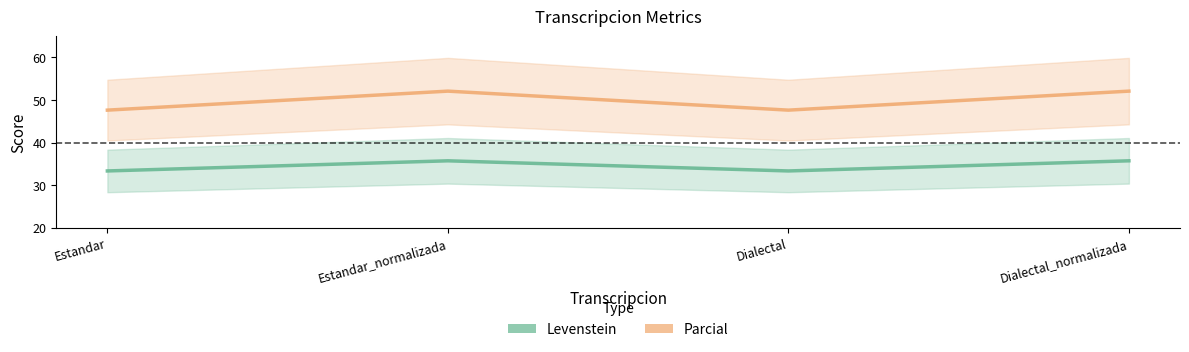

At which category is the sum across all series the highest?

Estandar_normalizada